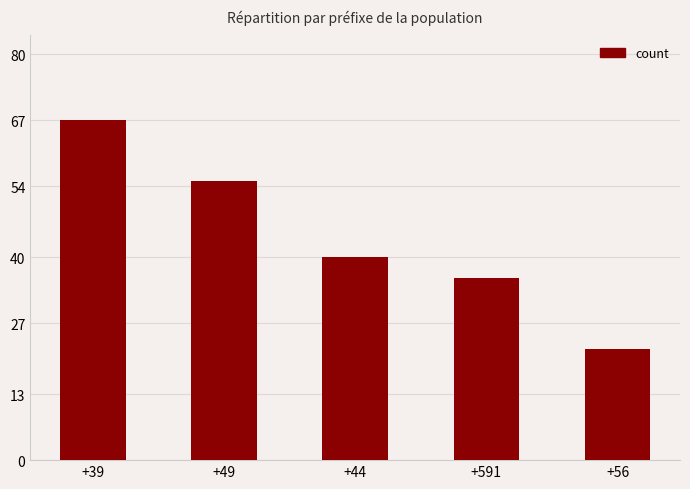

Which category has the highest value across all series?

+39